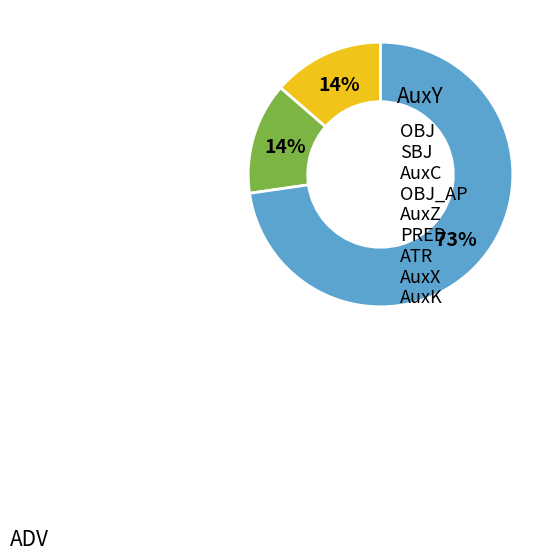

To the nearest percent, what is the average slice percentage?

33%